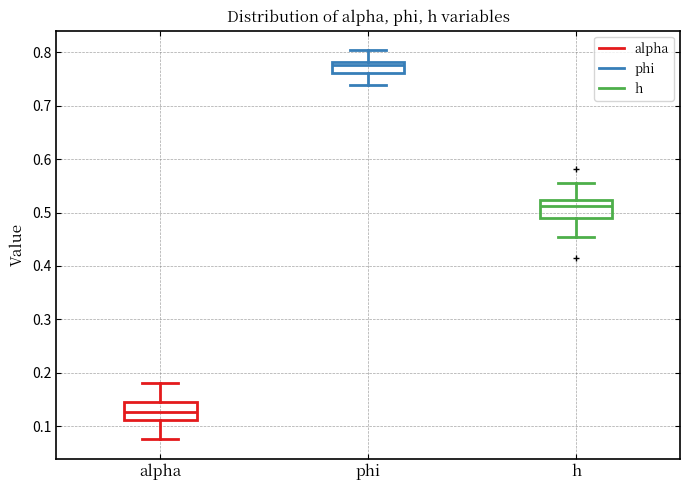

Reading left to right, read every box against the y-axis: the position of its median line, the range the box covers, and the ends of its whiskers. The values are not printed on the chart, so give them approximately, as read against the axis.

alpha: median 0.13, box 0.11 to 0.15, whiskers 0.08 to 0.18
phi: median 0.78 (just below the box's upper edge), box 0.76 to 0.78, whiskers 0.74 to 0.80
h: median 0.51, box 0.49 to 0.52, whiskers 0.45 to 0.55